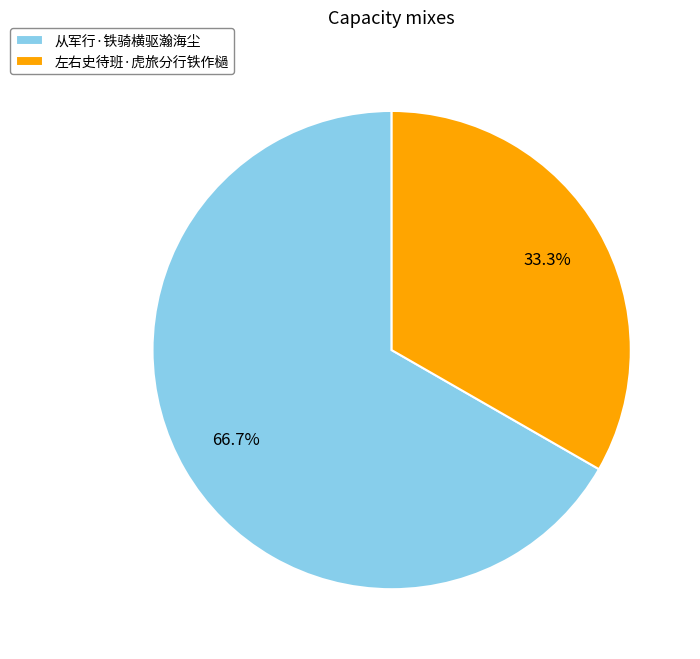

What is the smallest slice in the pie chart?

左右史待班·虎旅分行铁作檛